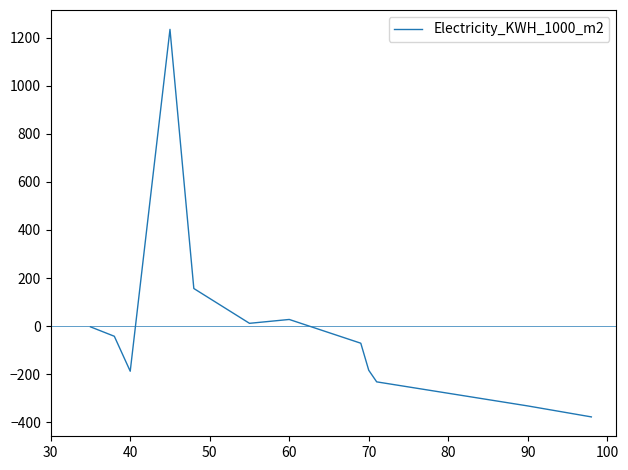

What is the difference between the maximum and minimum values?

1612.2